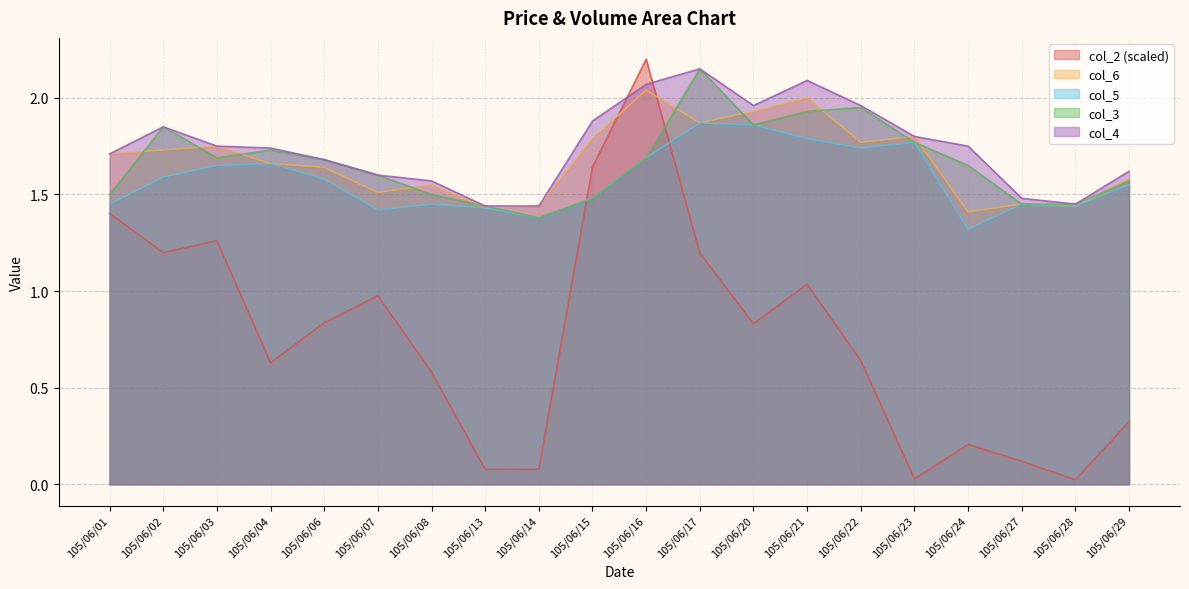

What are all the series names shown in the legend?

col_2 (scaled), col_6, col_5, col_3, col_4